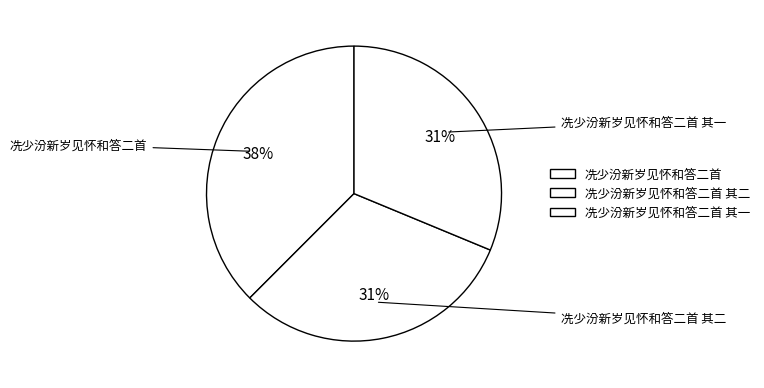

To the nearest percent, what portion does 冼少汾新岁见怀和答二首 其一 represent?

31%